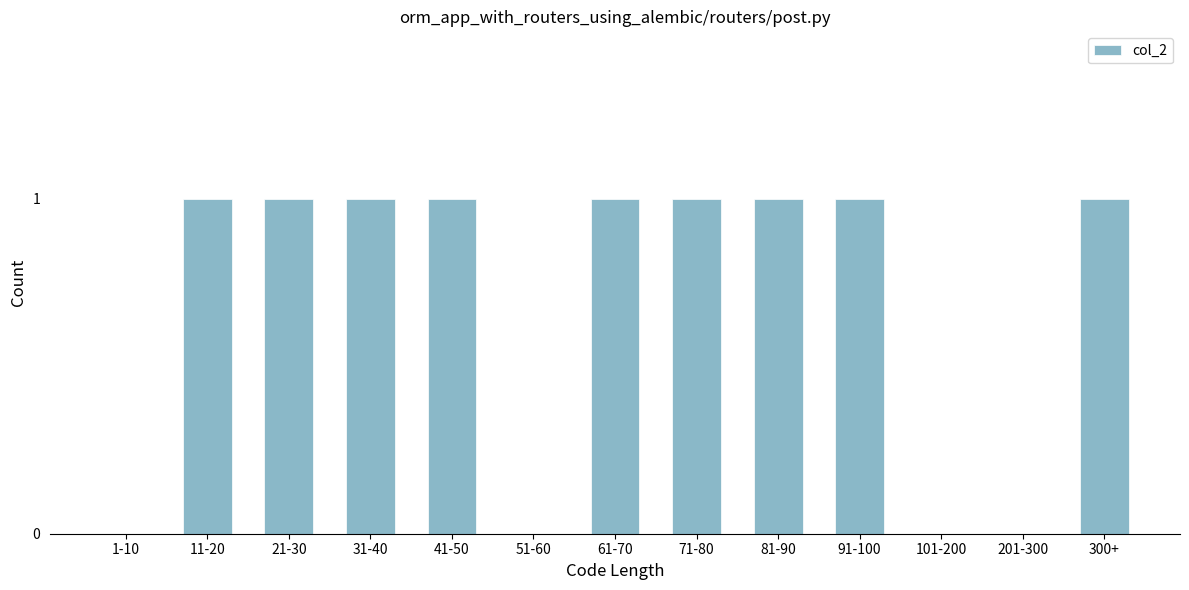

Reading left to right, extract all data points from this chart.

1-10=0	11-20=1	21-30=1	31-40=1	41-50=1	51-60=0	61-70=1	71-80=1	81-90=1	91-100=1	101-200=0	201-300=0	300+=1